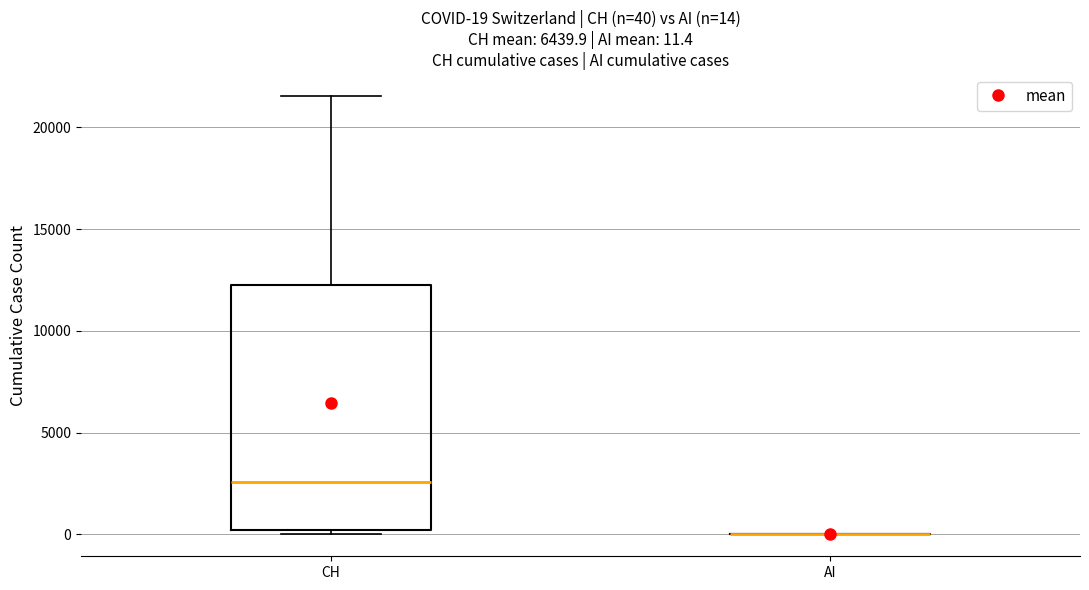

Comparing the boxes themselves (not the whiskers), which one is the tallest?

CH